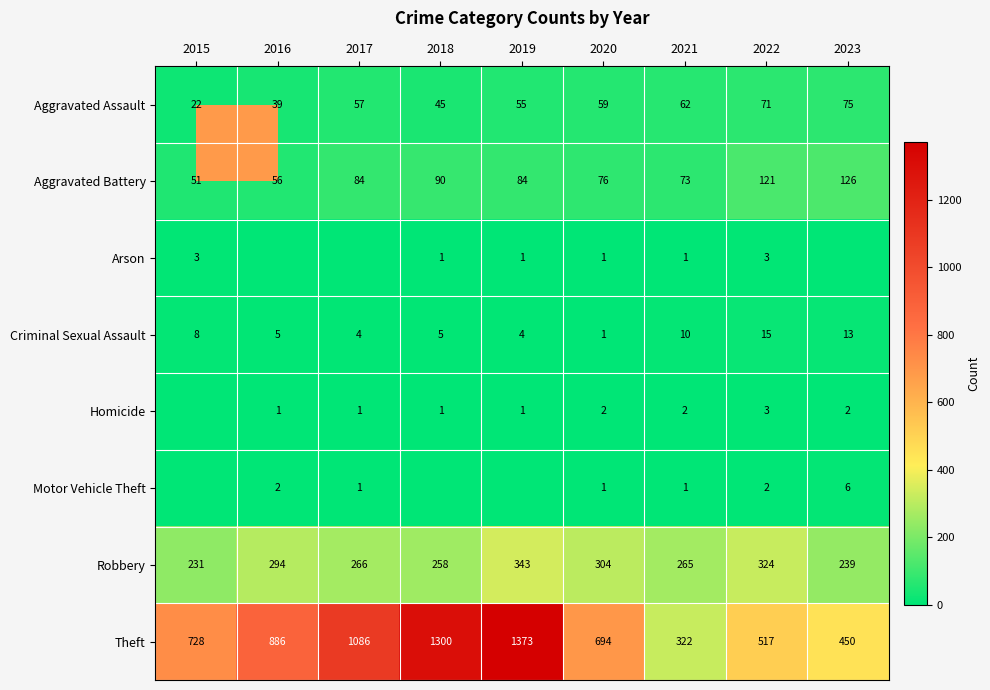

Read the Aggravated Assault value at 2015.

22